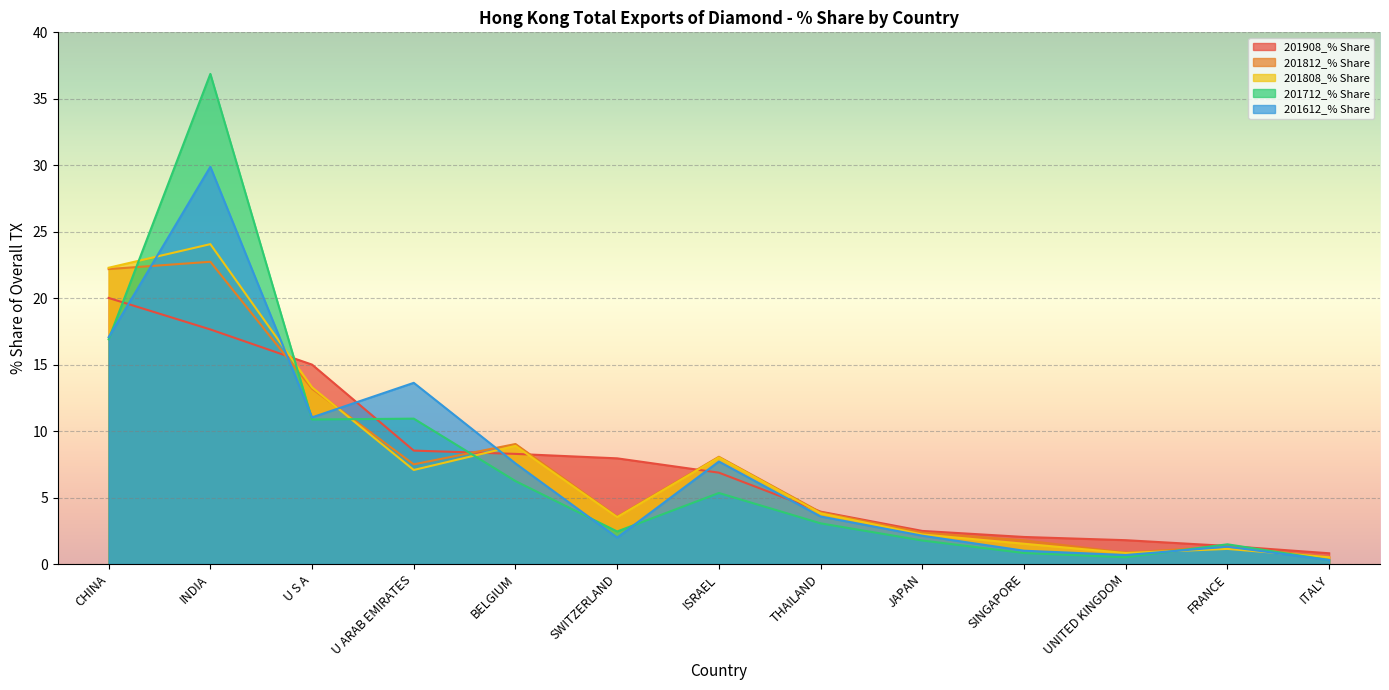

How many times do 201808_% Share and 201612_% Share cross each other?

6